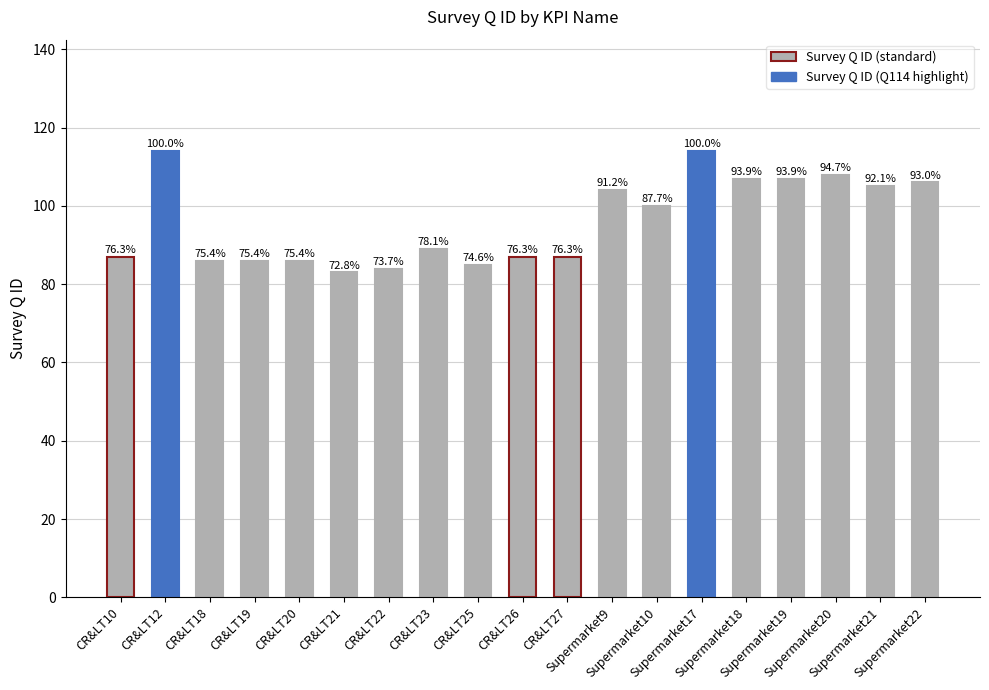

True or false: the data shows 31 at CR&LT25.

False